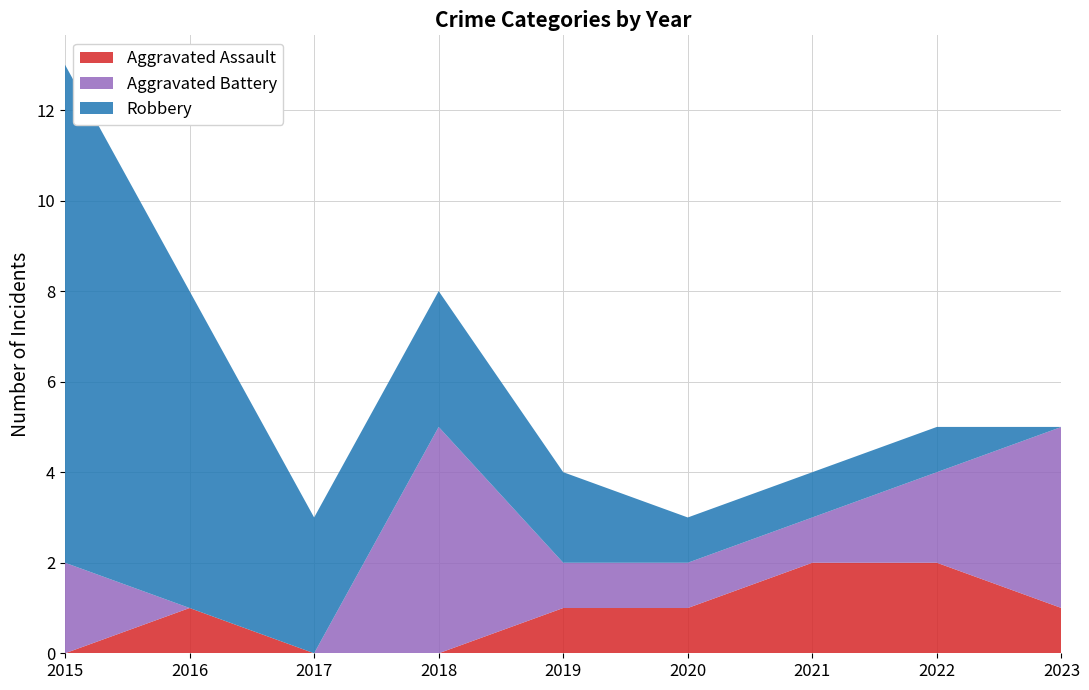

Reading right to left, transcribe all the data shown in this chart.

Aggravated Assault: 1	2	2	1	1	0	0	1	0
Aggravated Battery: 4	2	1	1	1	5	0	0	2
Robbery: 0	1	1	1	2	3	3	7	11